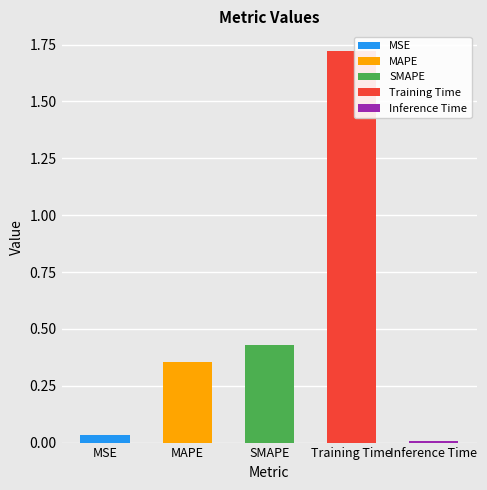

List the labels in order of value, smallest first.

Inference Time, MSE, MAPE, SMAPE, Training Time